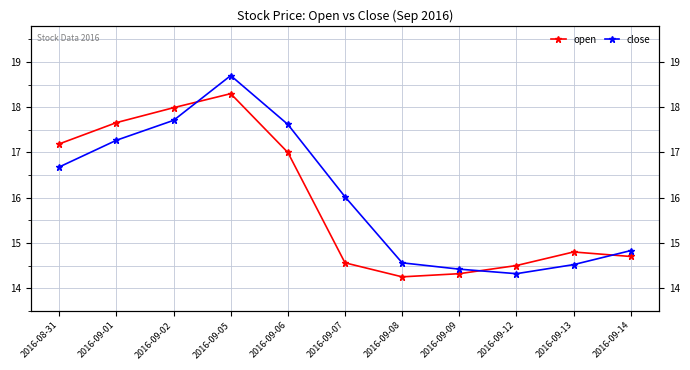

What is the difference between the highest and lowest values at 2016-09-13?

0.3